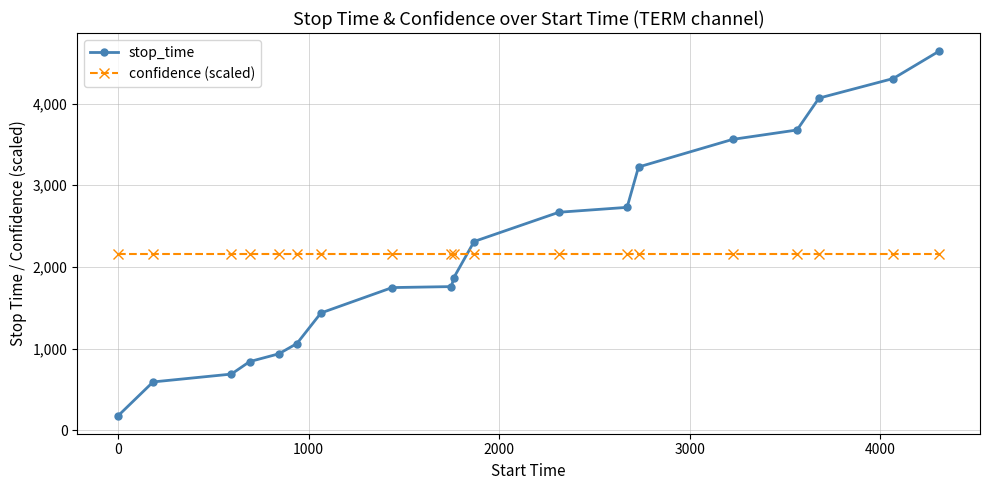

What is the value of the stop_time point at the 8th from the left?

1748.0